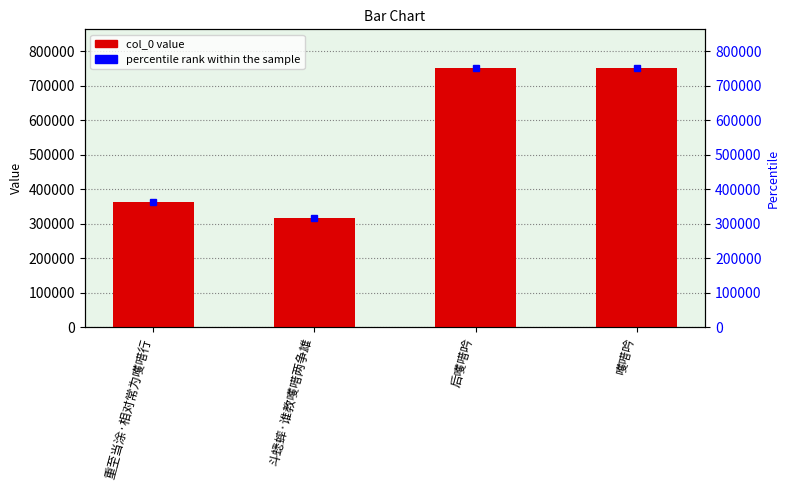

What is the value of the 1st bar from the left?

362775